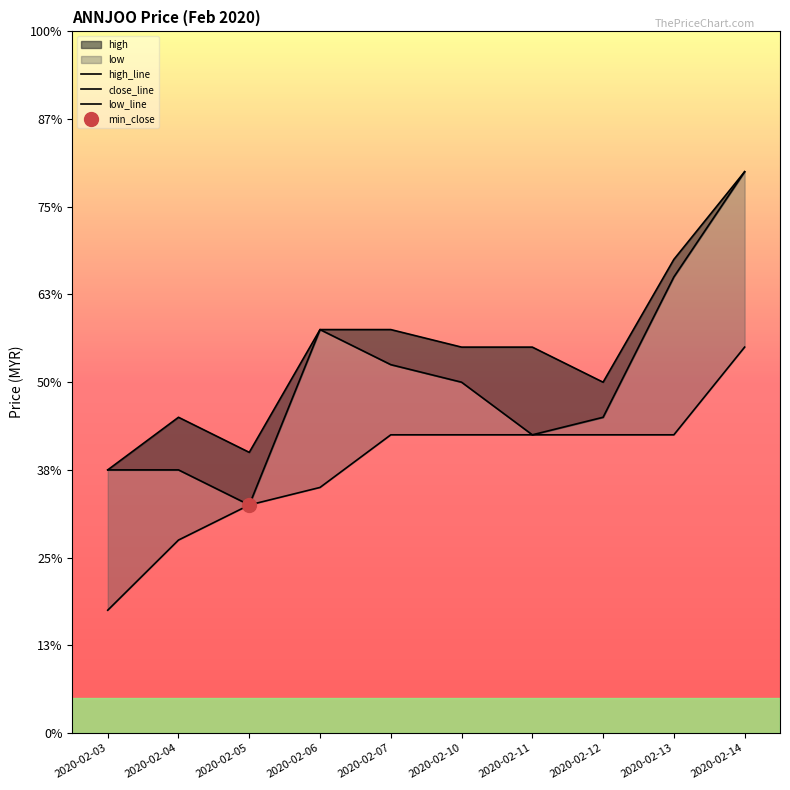

True or false: close_line and low_line intersect in this chart.

False